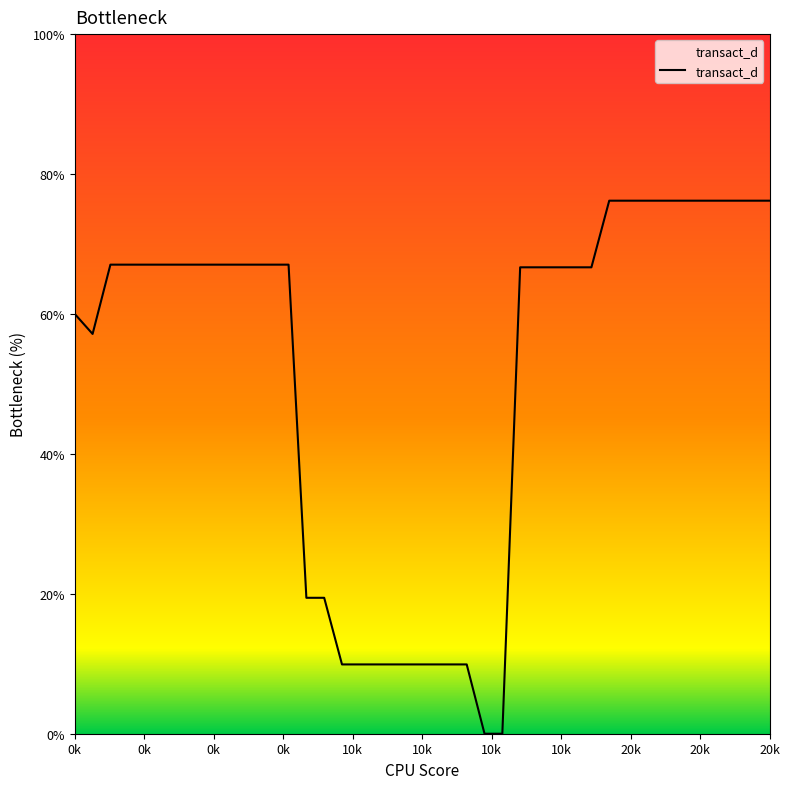

What is the greatest value displayed?

76.2